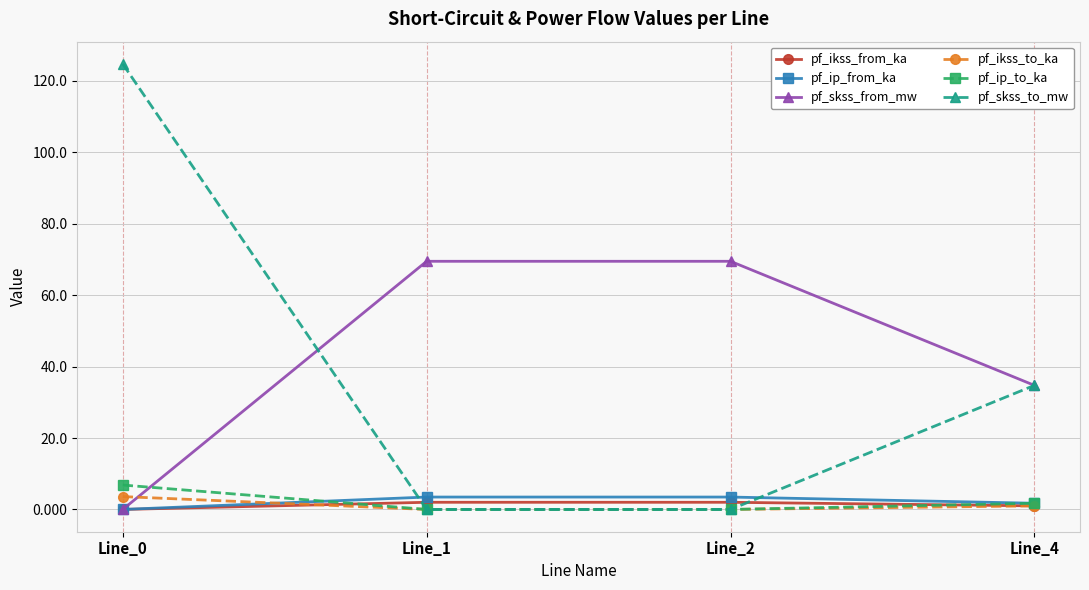

What is the sum of the pf_ip_from_ka values at Line_0 and Line_2?

3.5